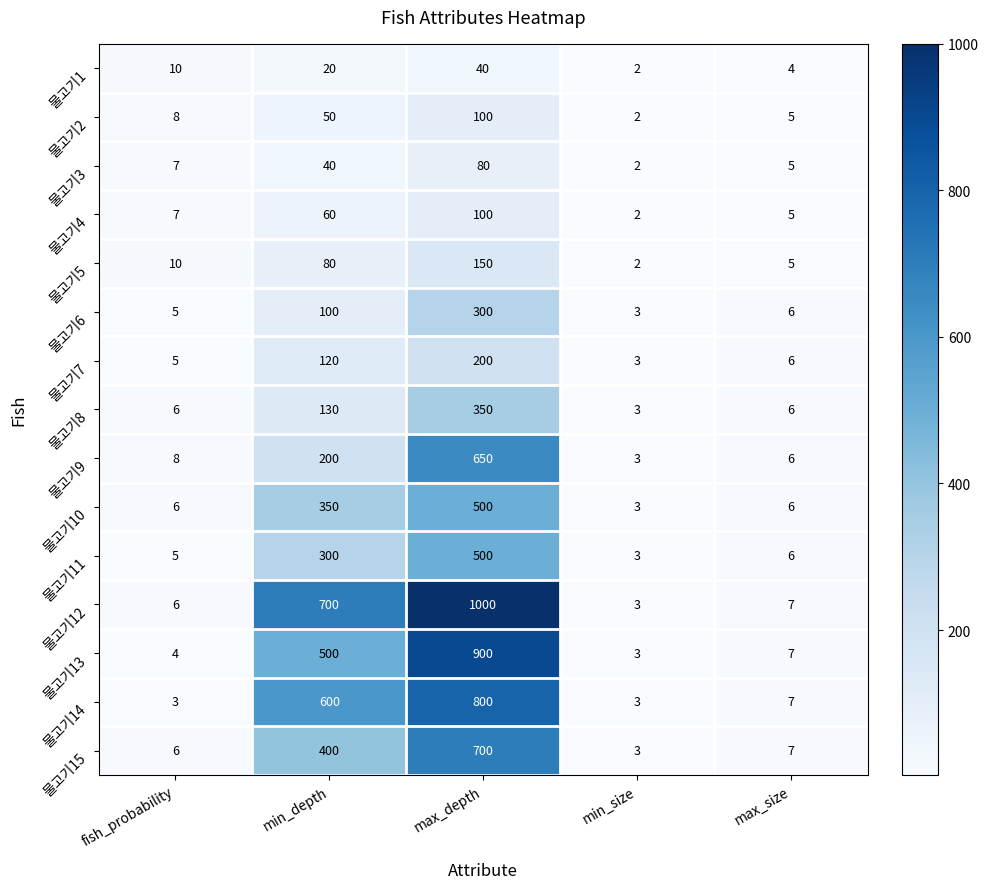

What is the sum of all 물고기13 values?

1414